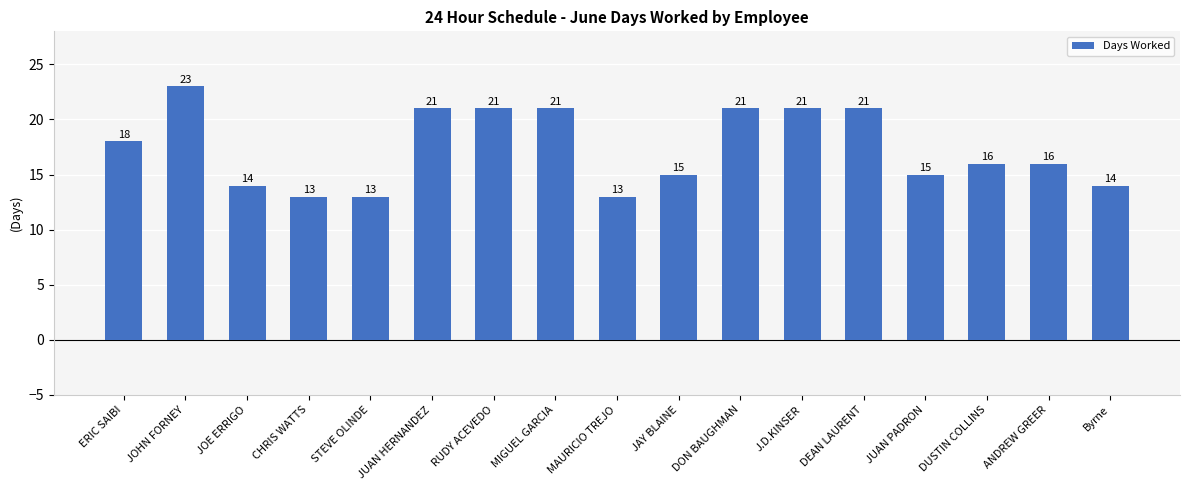

Approximately how many times larger is the value at JUAN HERNANDEZ compared to ERIC SAIBI?

1.2